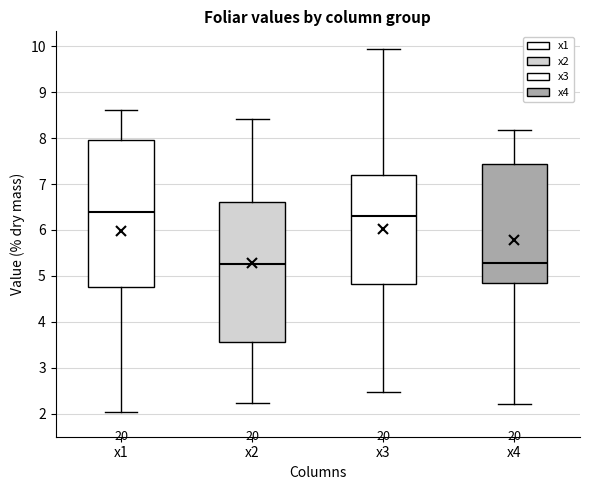

Comparing the boxes themselves (not the whiskers), which one is the tallest?

x1